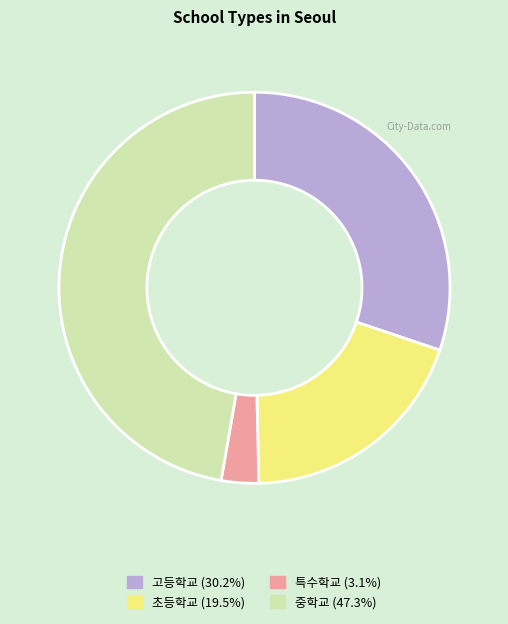

Is there a majority slice in this chart?

No